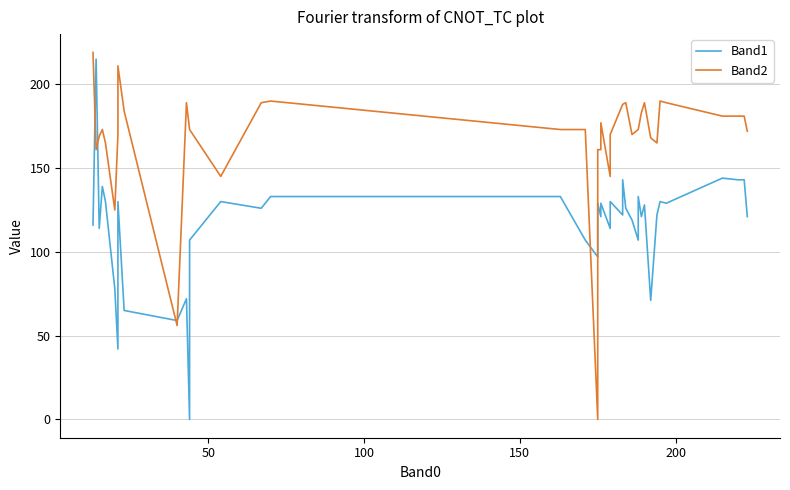

How many data points in Band2 are above 173?

17